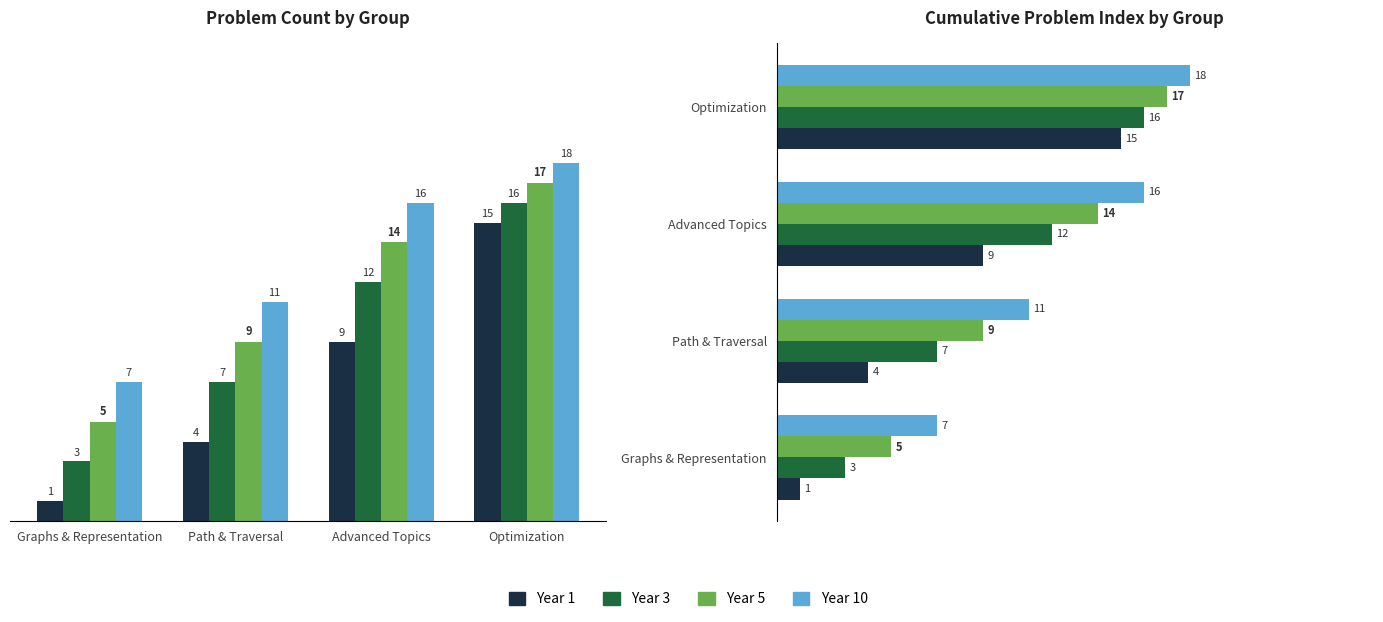

Is the value of Year 1 at Optimization greater than the value of Year 5 at Graphs & Representation?

Yes